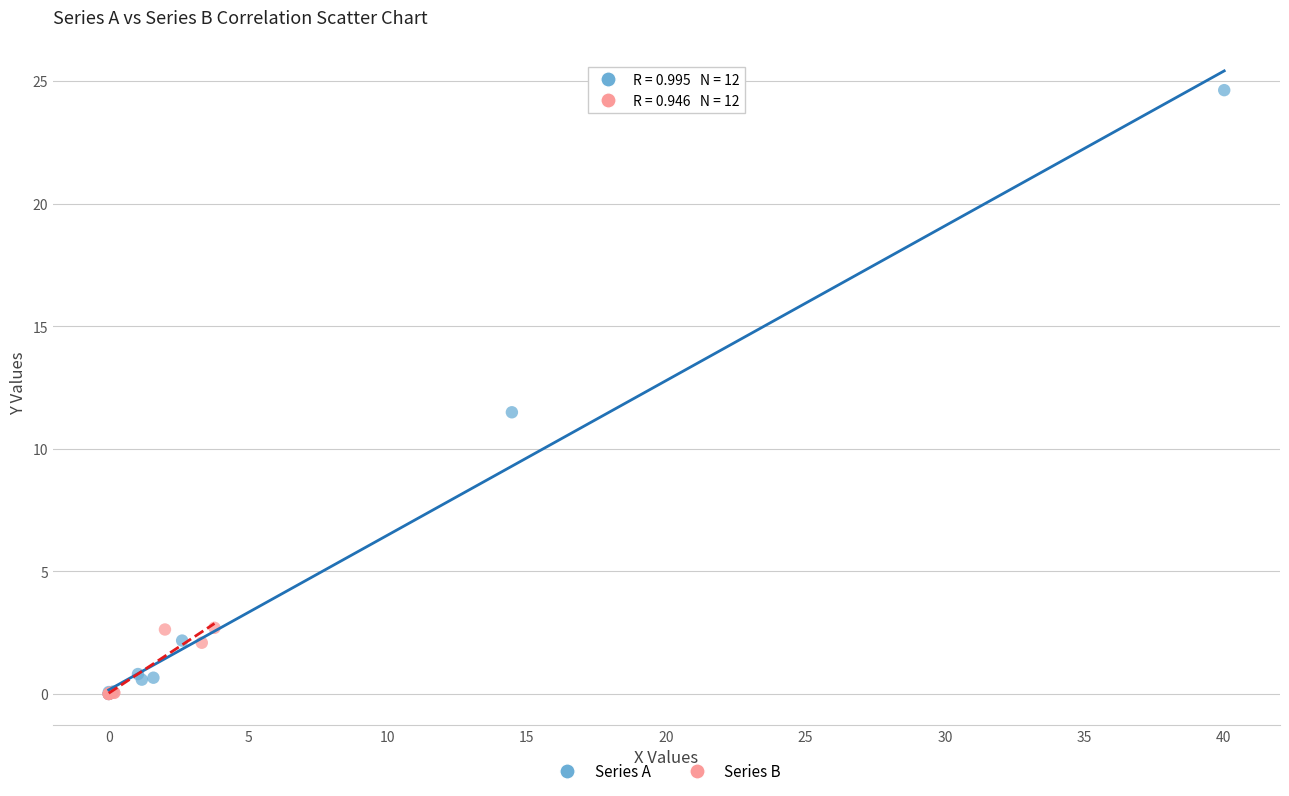

Which series has the widest spread of Y values?

Series A